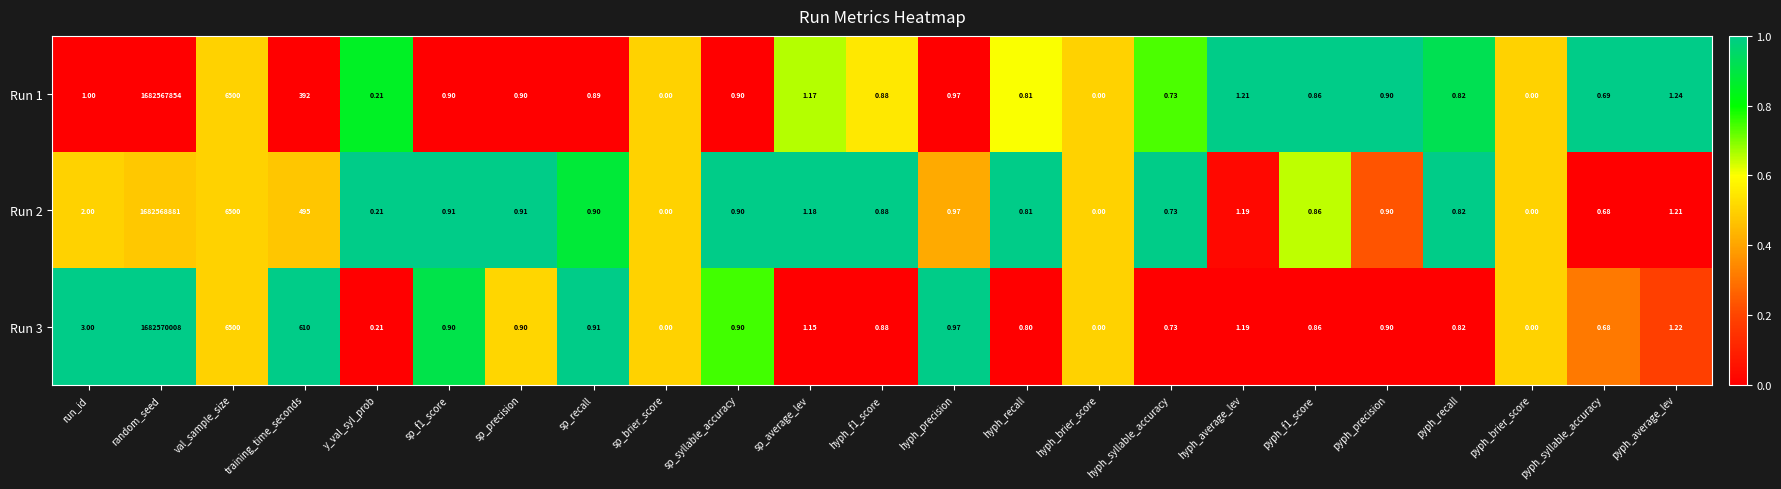

At which label is Run 3 closest to 841285004?

val_sample_size